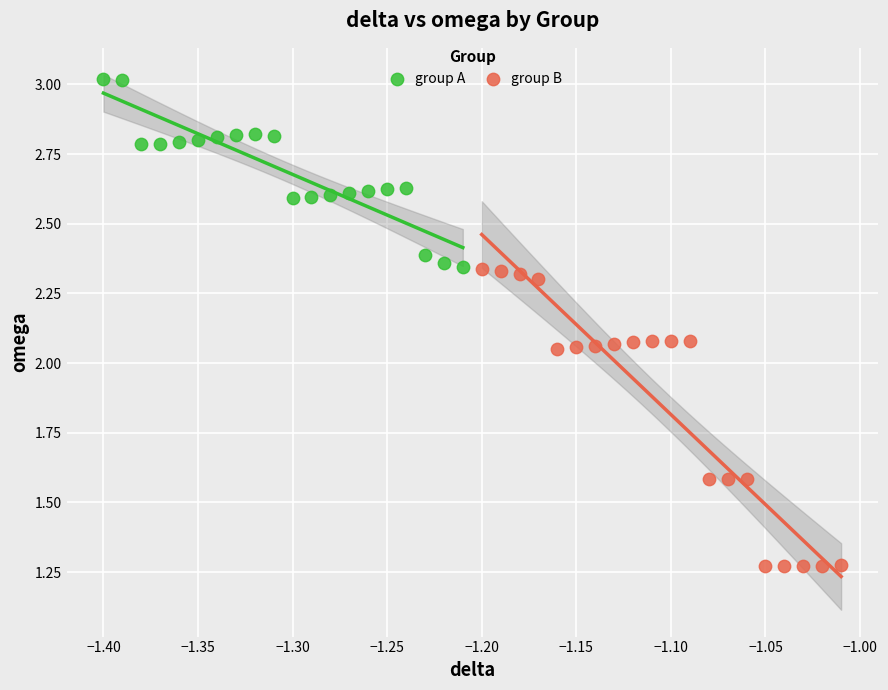

Which series contains the highest Y value?

group A